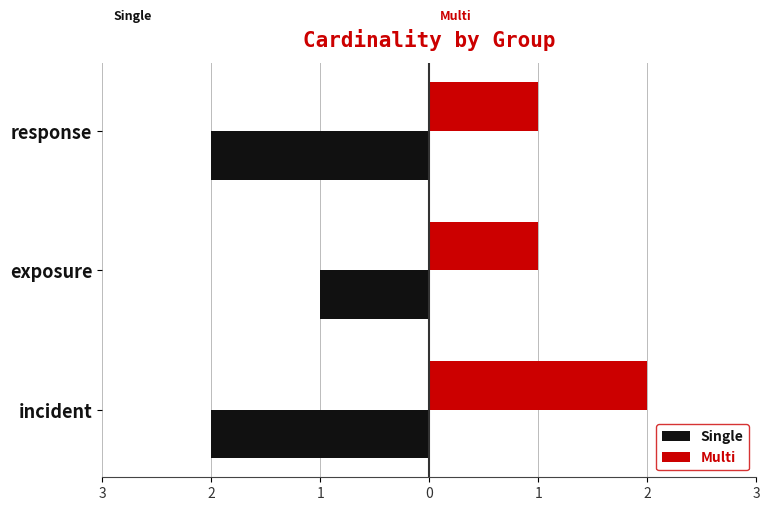

What are all the series names shown in the legend?

Single, Multi